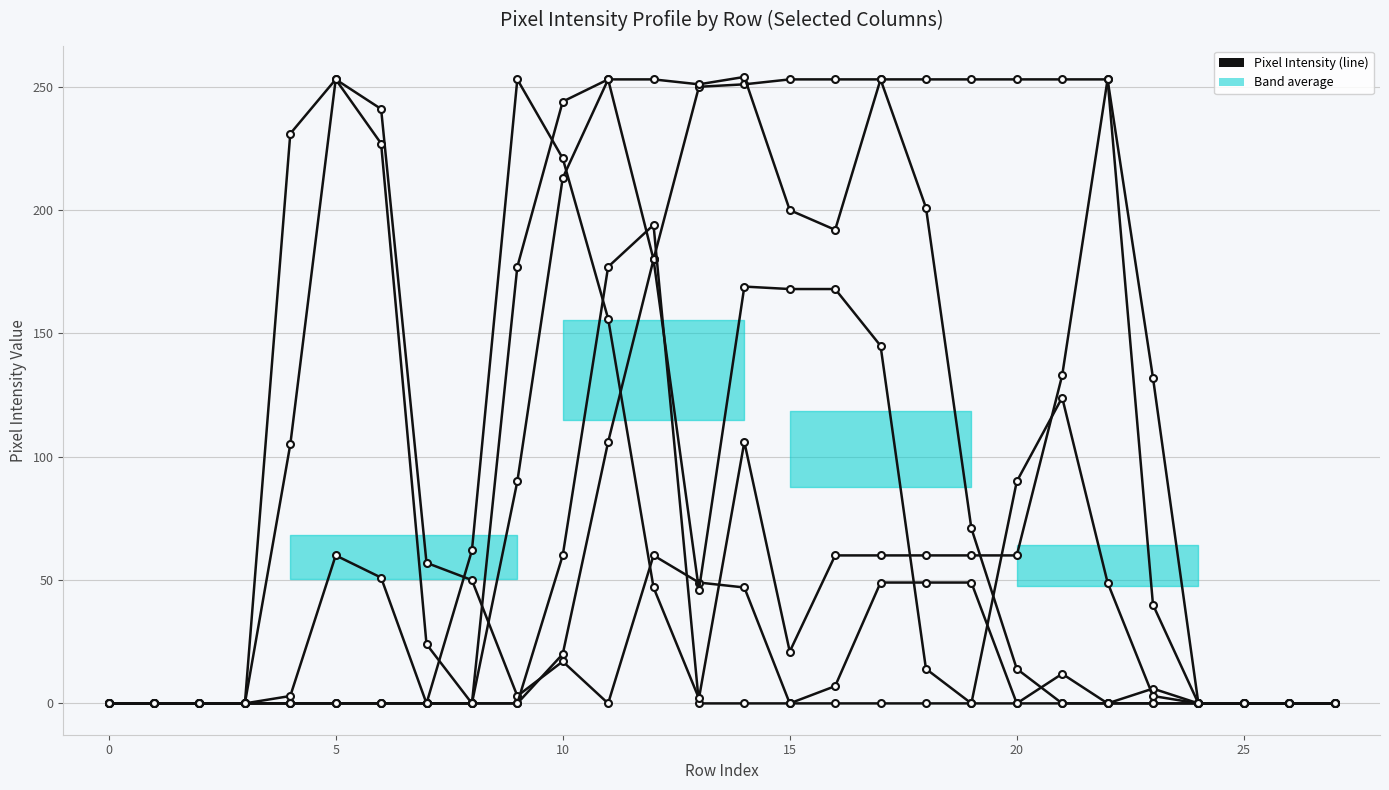

What is the label of the 11th point from the left?

10